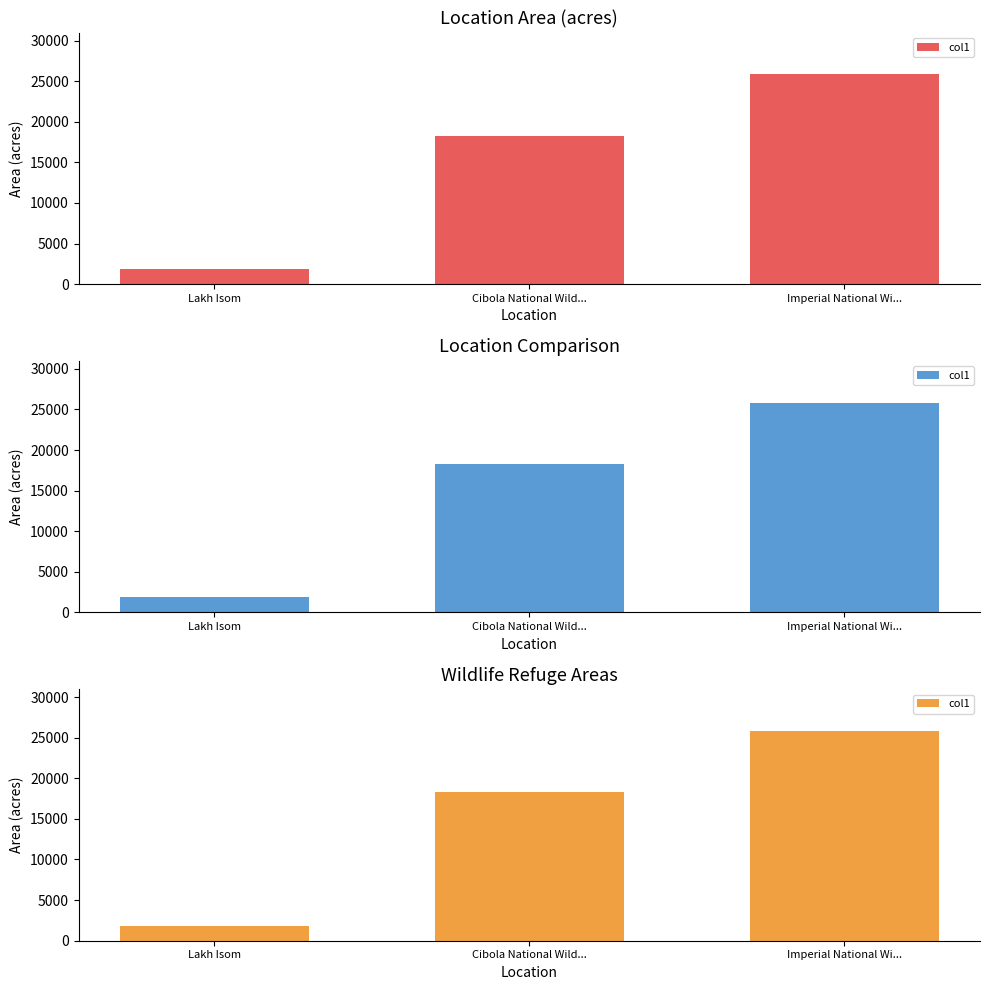

Which category has the highest value across all series?

Imperial National Wi...